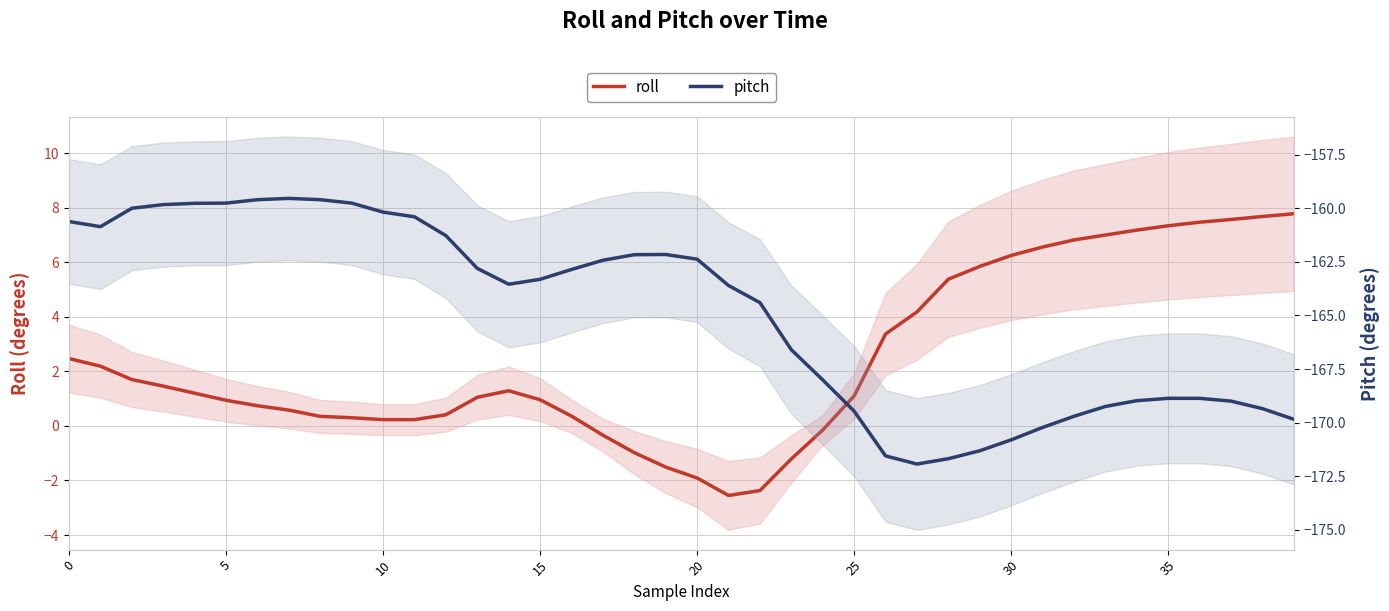

How many lines are shown in the chart?

2